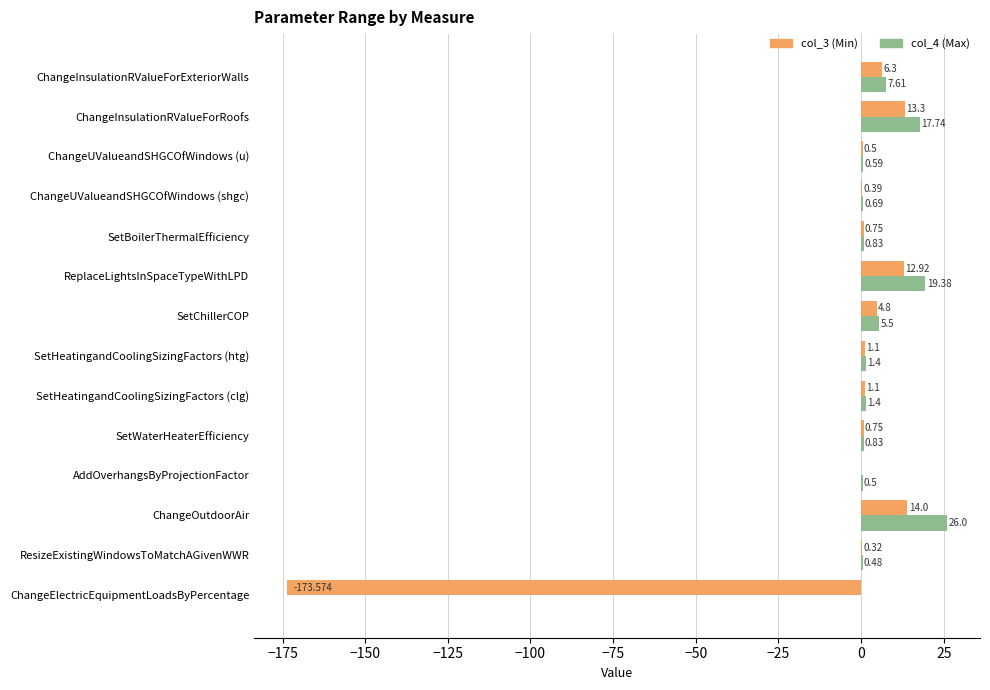

At which label does col_3 (Min) reach its peak?

ChangeOutdoorAir